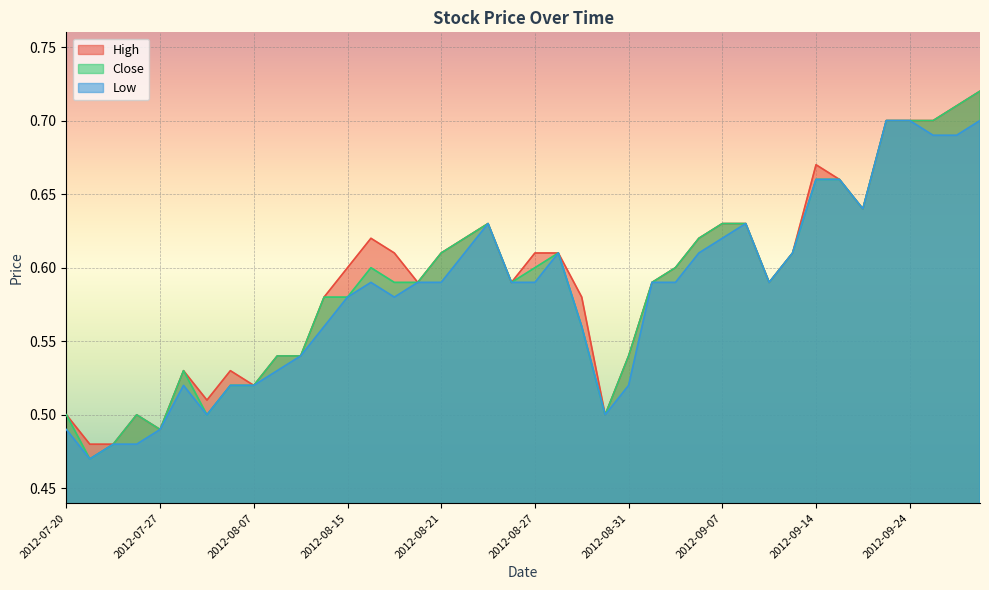

At which category does Low reach its first local valley?

2012-07-23